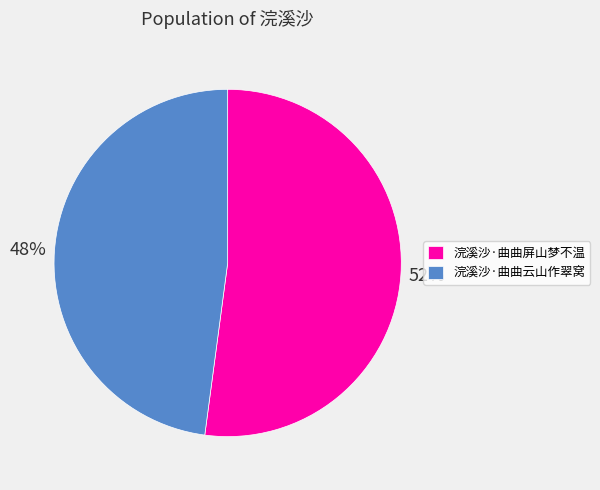

Combined, do 浣溪沙·曲曲云山作翠窝 and 浣溪沙·曲曲屏山梦不温 account for over 50%?

Yes